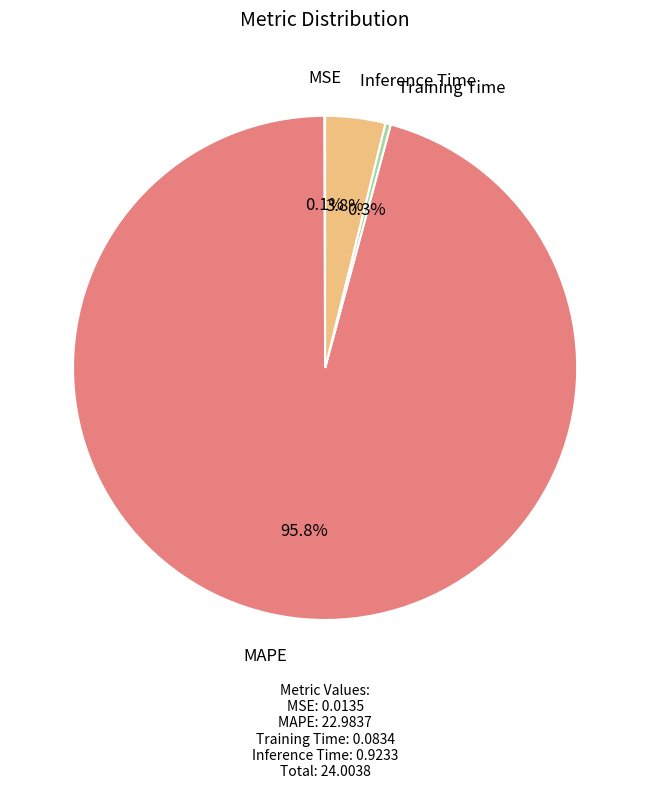

Is there any slice that represents more than half of the pie?

Yes